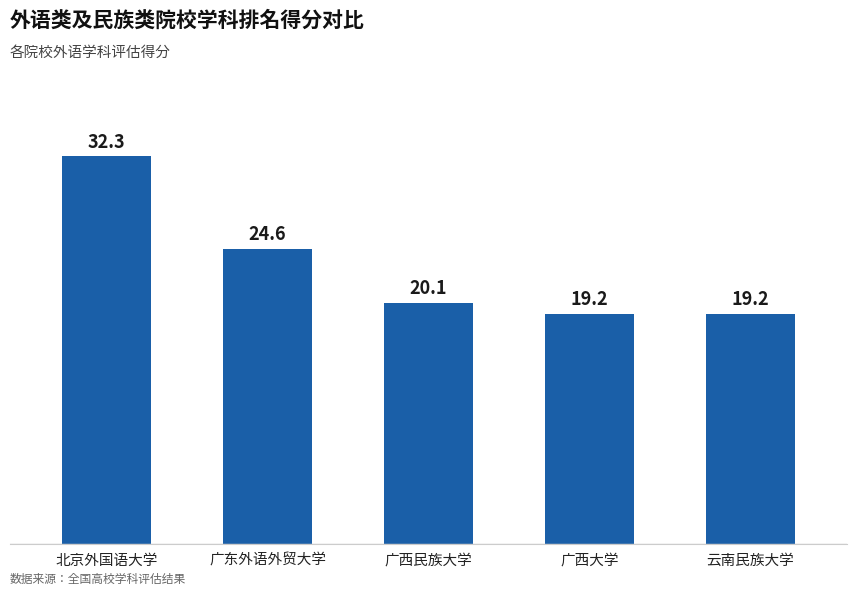

Reading left to right, what are all the values shown in this chart?

北京外国语大学=32.3	广东外语外贸大学=24.6	广西民族大学=20.1	广西大学=19.2	云南民族大学=19.2